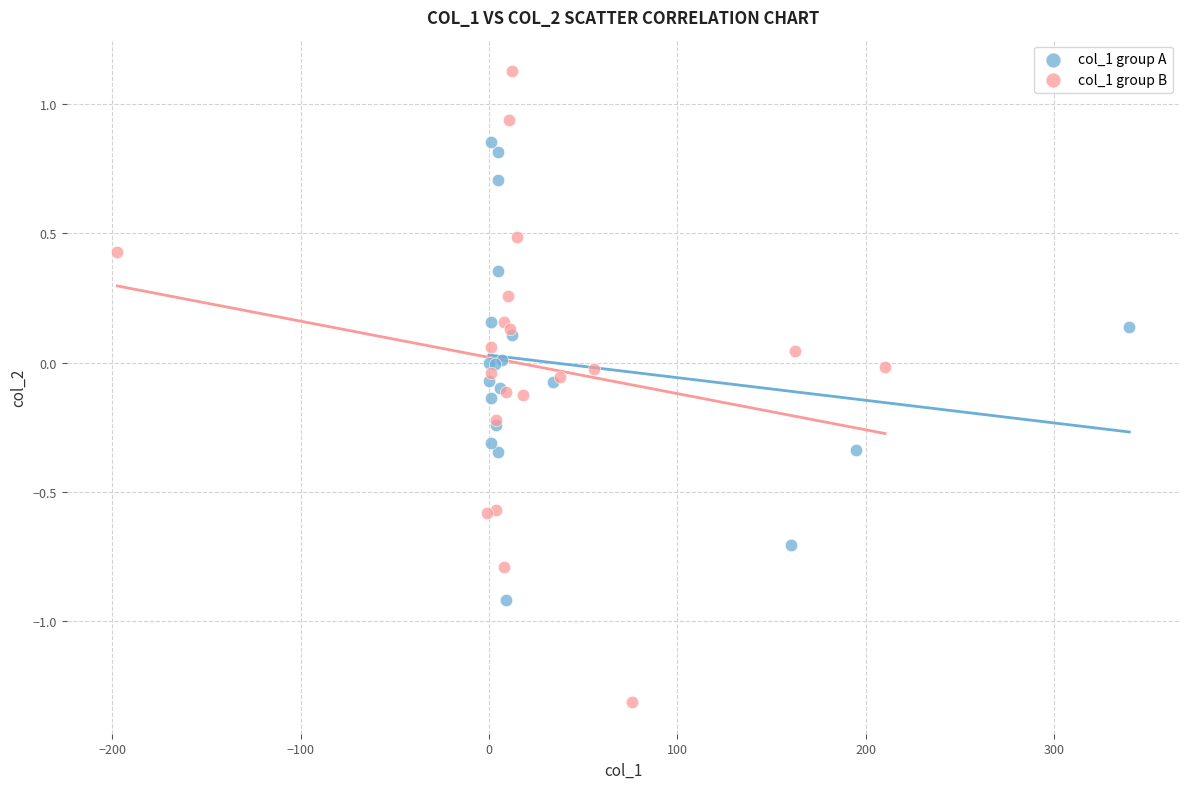

Which series has the largest Y range (max minus min)?

col_1 group B